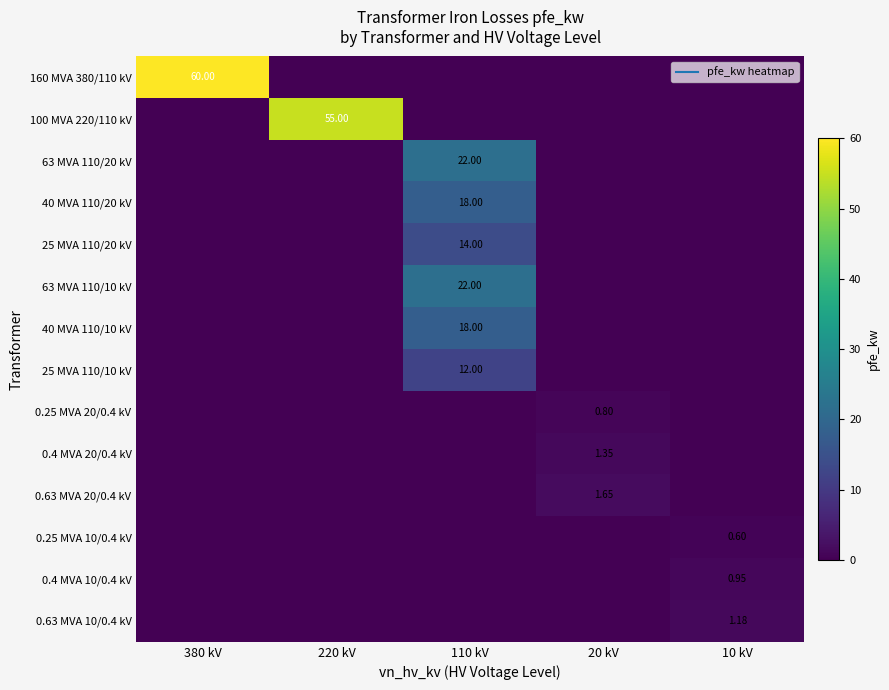

True or false: 25 MVA 110/20 kV has a value of 0.0 at 220 kV.

True